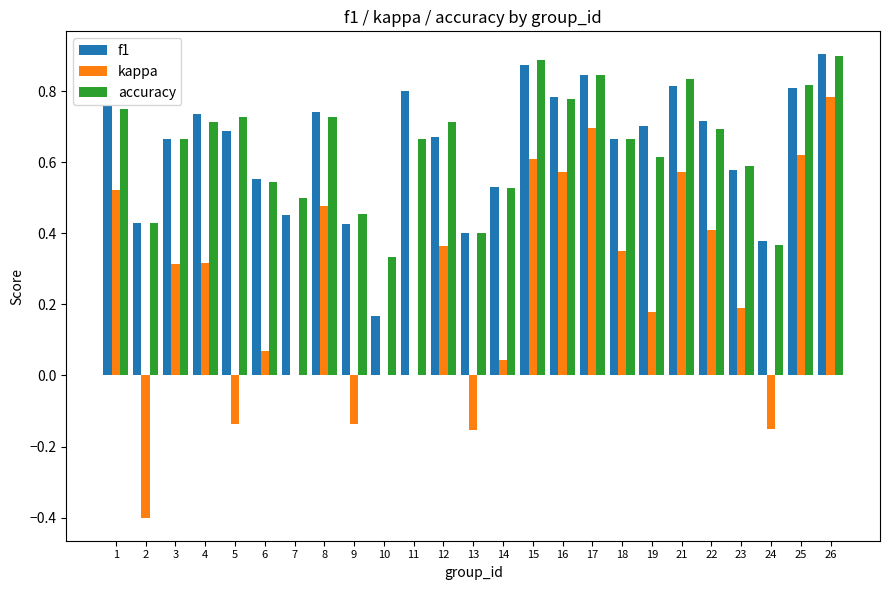

The value of kappa at 1 is 0.9. True or false?

False